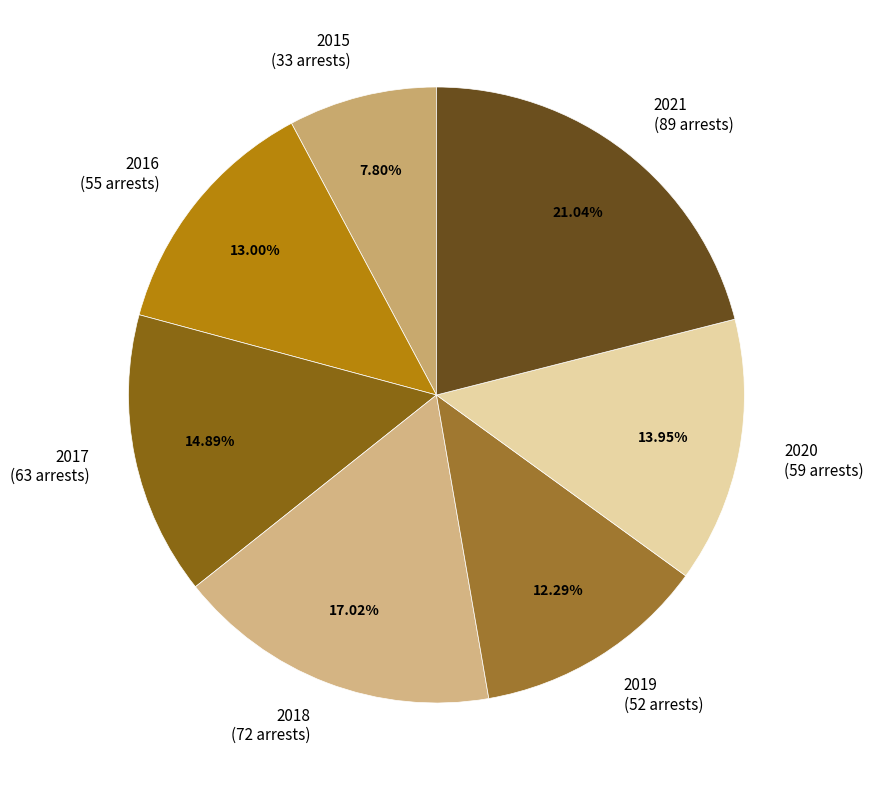

True or false: 2020 accounts for 14% of the total.

True